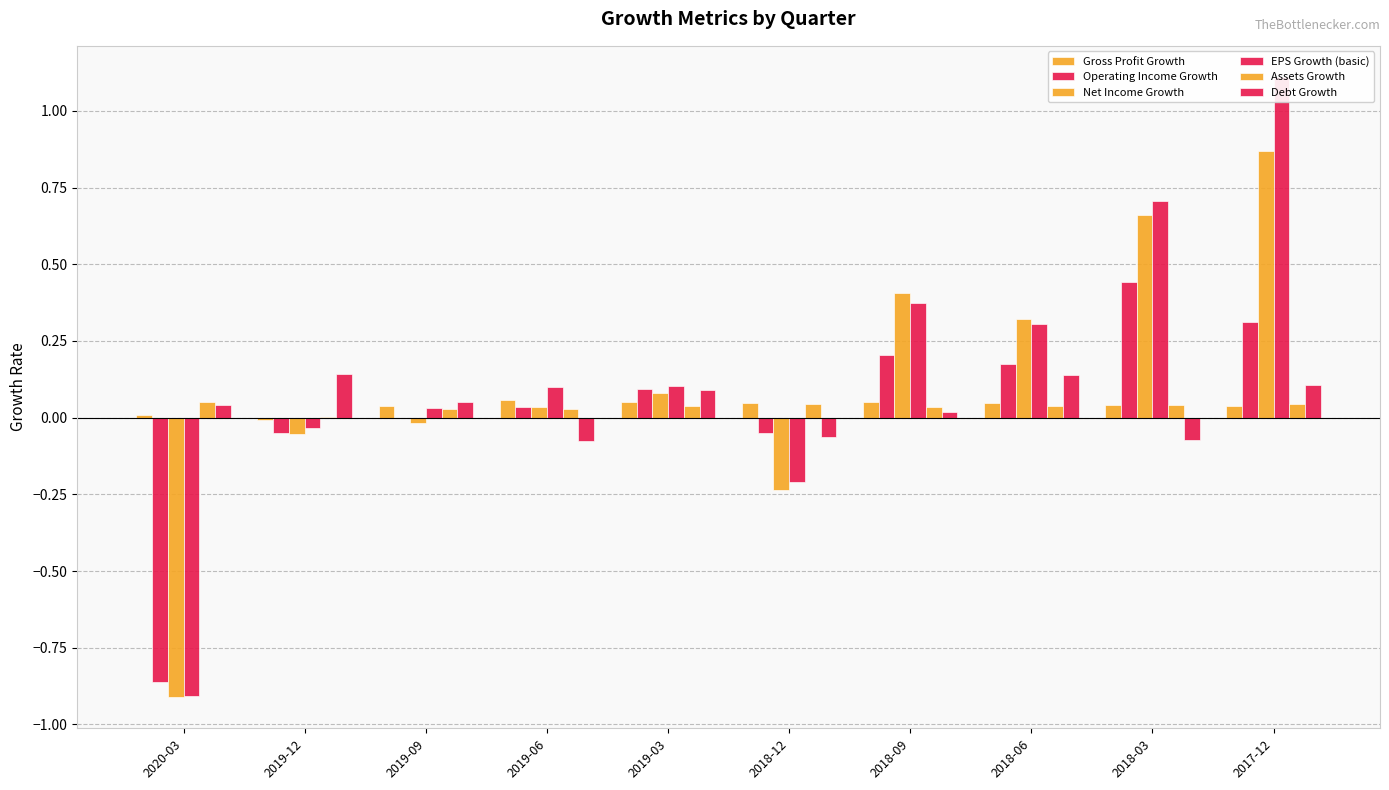

What is the label of the 5th bar from the left?

2019-03